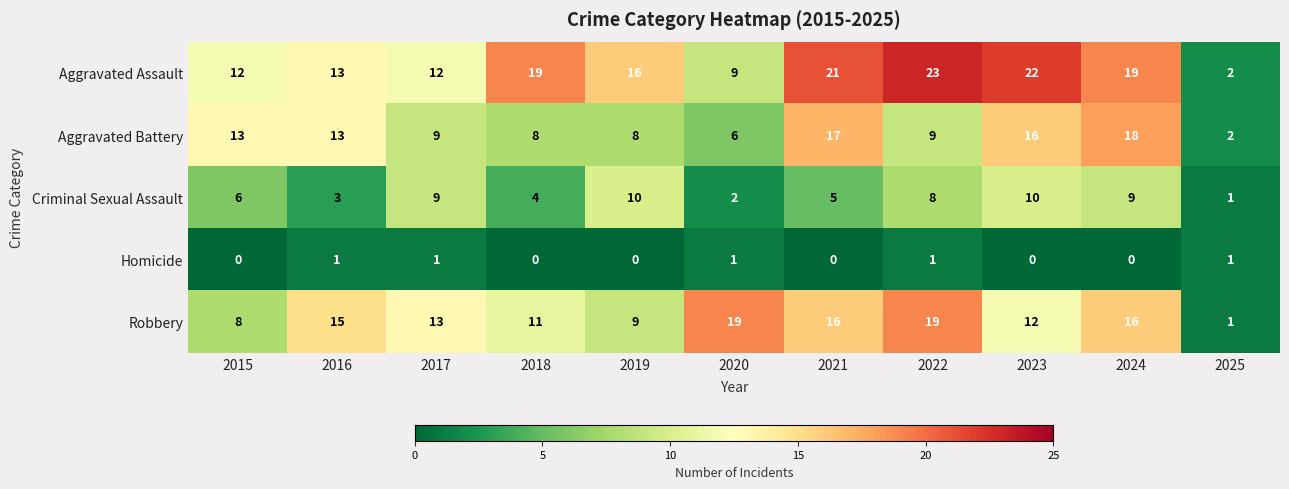

What is the difference between the highest and lowest values at 2019?

16